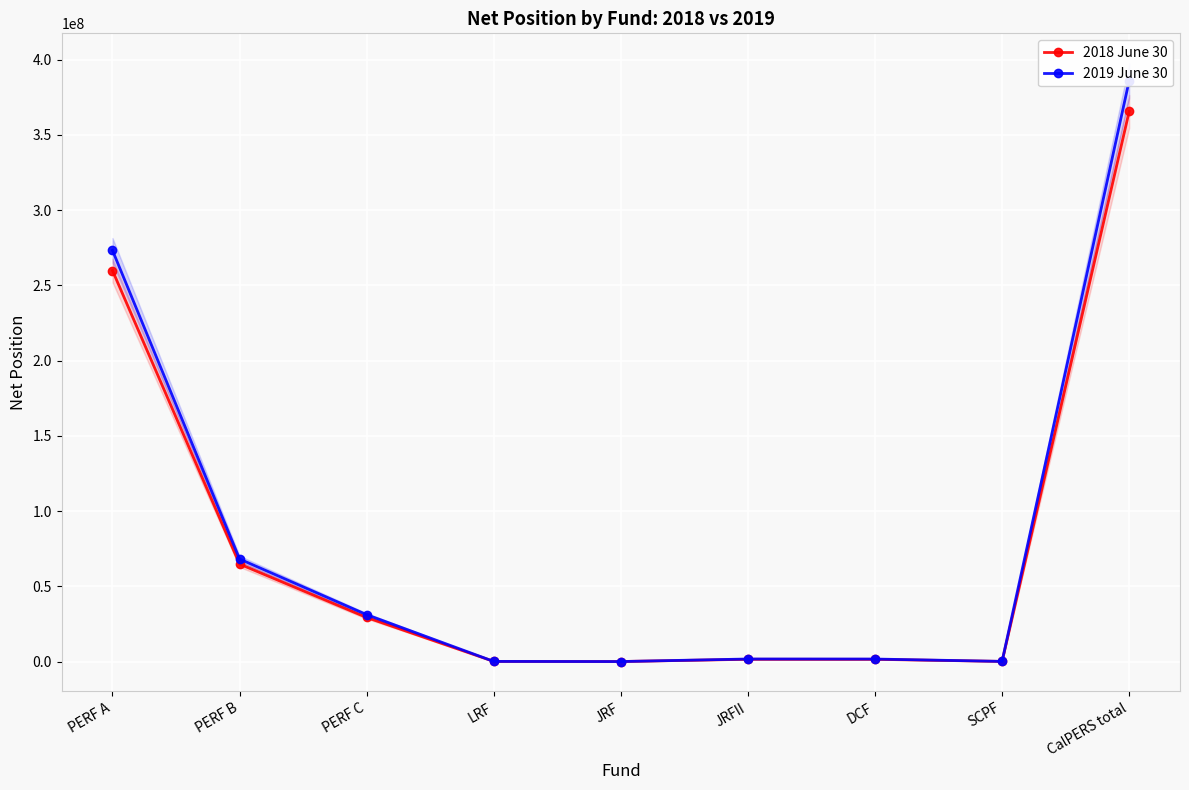

How many distinct data groups are displayed?

2